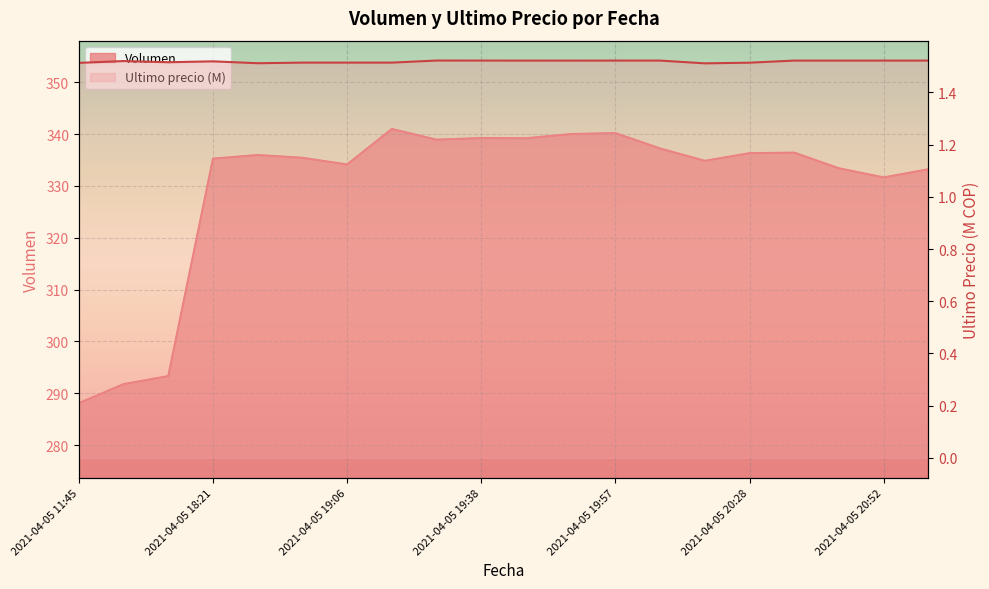

Between 2021-04-05 18:21 and 2021-04-05 20:05, which is larger?

2021-04-05 20:05